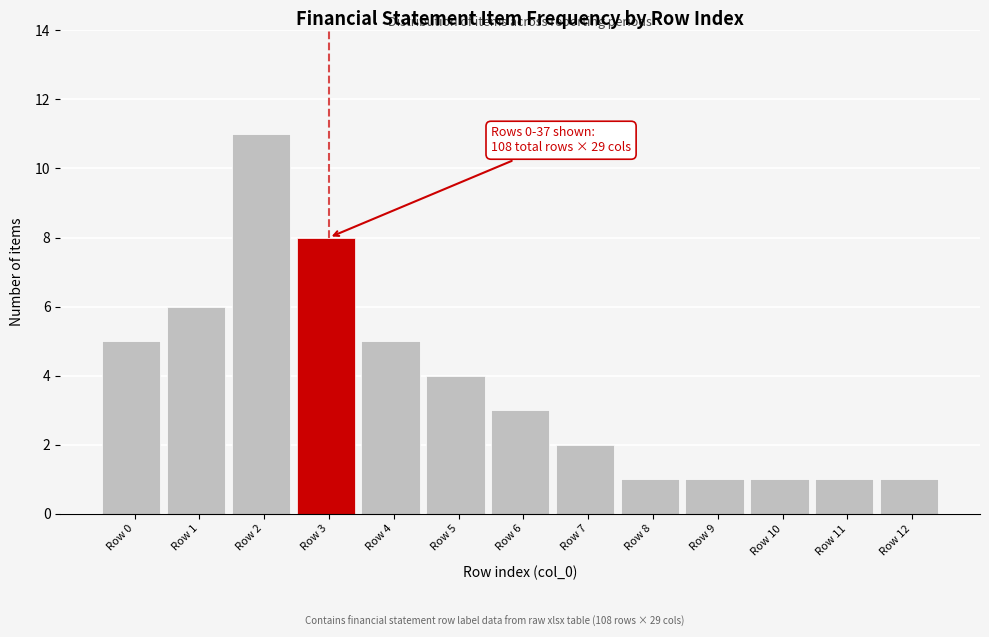

Reading left to right, transcribe all the data shown in this chart.

5	6	11	8	5	4	3	2	1	1	1	1	1